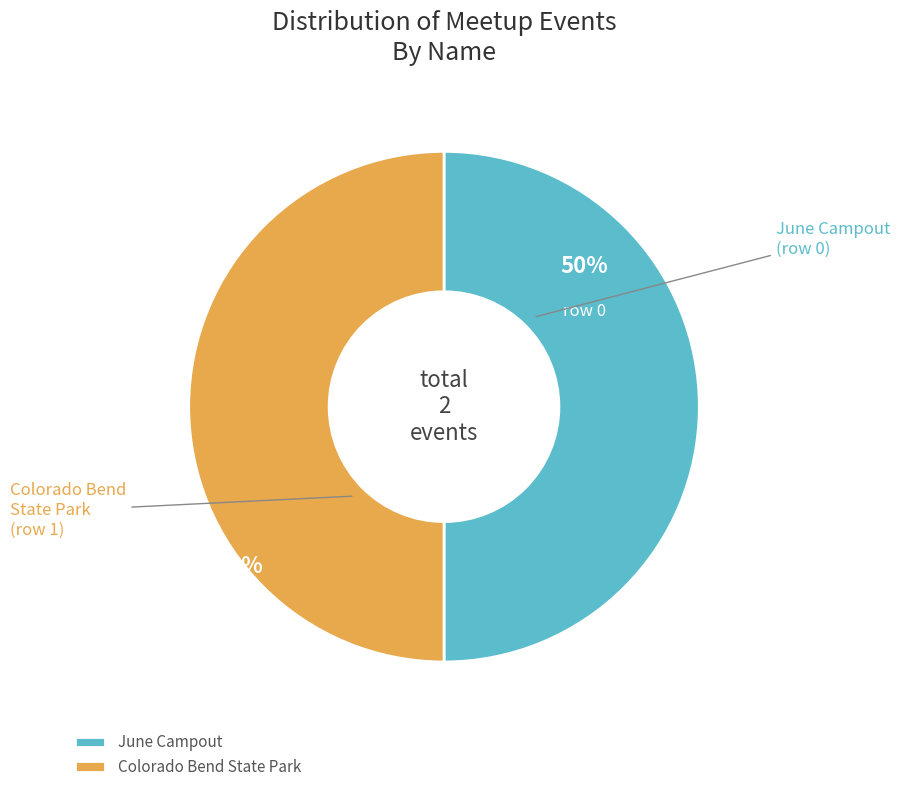

Approximately how many times larger is the value at June Campout compared to Colorado Bend State Park?

1.0